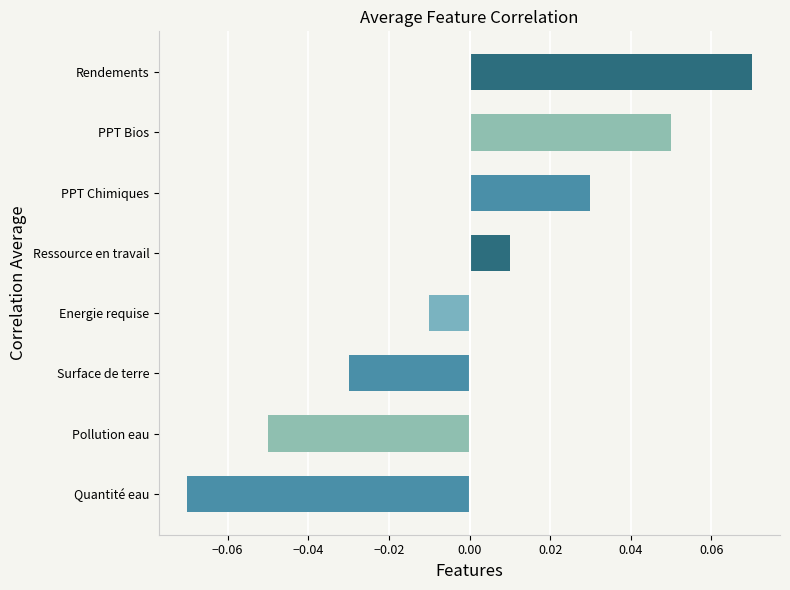

At which category does the chart reach its peak across all series?

Rendements